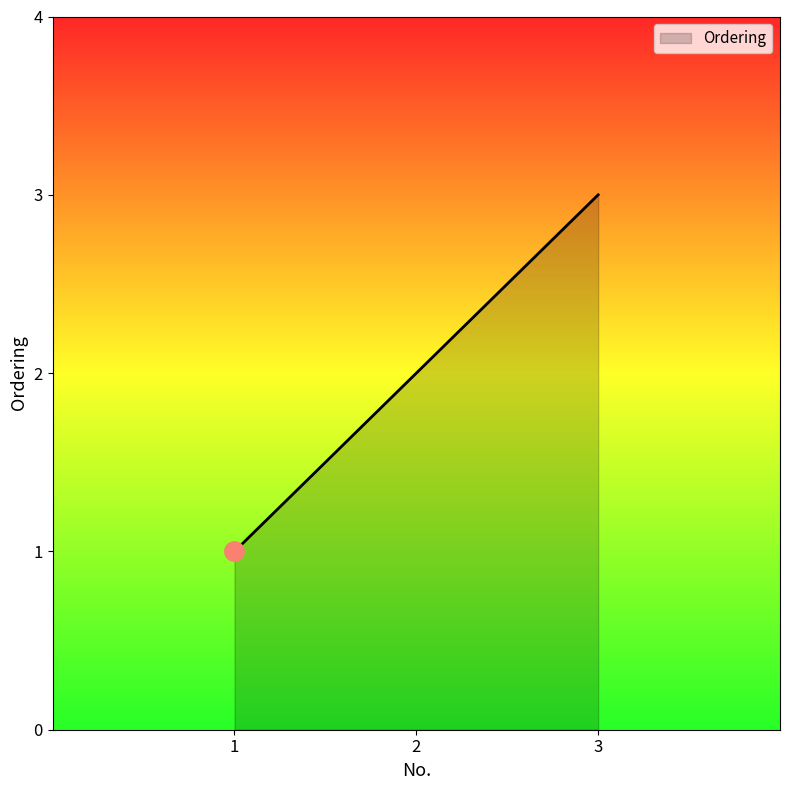

What is the sum of all values?

6